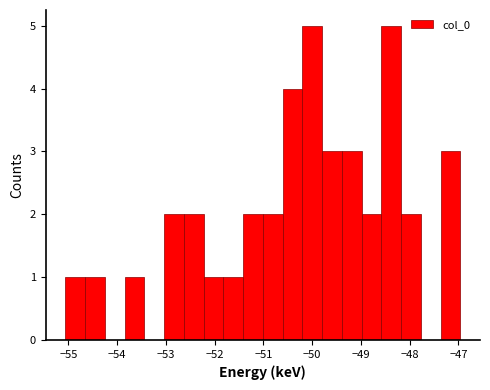

Reading left to right, transcribe this chart: for each bar, give the range it covers on the x-axis and its height. Neither the bar edges nor the heights are printed on the chart, so give them approximately, as read against the axes.

-55.1 to -54.7: 1
-54.7 to -54.3: 1
-54.3 to -53.8: 0
-53.8 to -53.4: 1
-53.4 to -53.0: 0
-53.0 to -52.6: 2
-52.6 to -52.2: 2
-52.2 to -51.8: 1
-51.8 to -51.4: 1
-51.4 to -51.0: 2
-51.0 to -50.6: 2
-50.6 to -50.2: 4
-50.2 to -49.8: 5
-49.8 to -49.4: 3
-49.4 to -49.0: 3
-49.0 to -48.6: 2
-48.6 to -48.2: 5
-48.2 to -47.8: 2
-47.8 to -47.4: 0
-47.4 to -47.0: 3